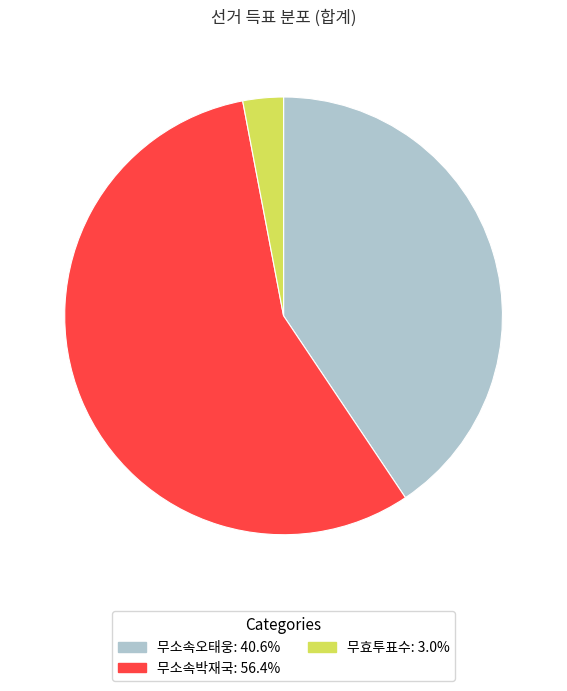

How many slices are in this pie chart?

3